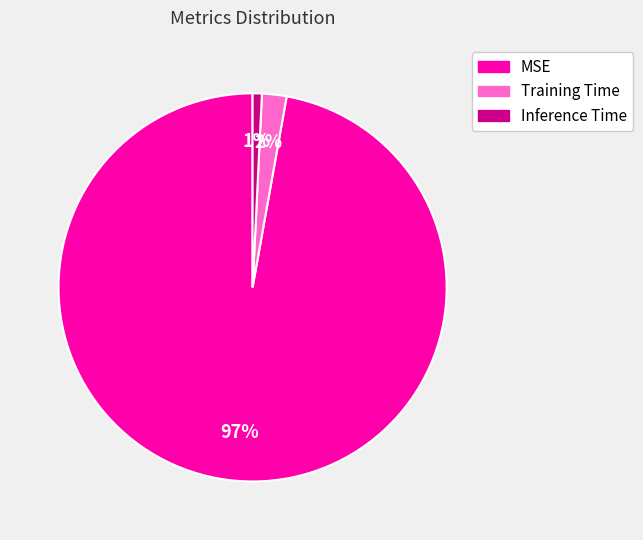

Do Training Time and MSE together represent more than half of the pie?

Yes